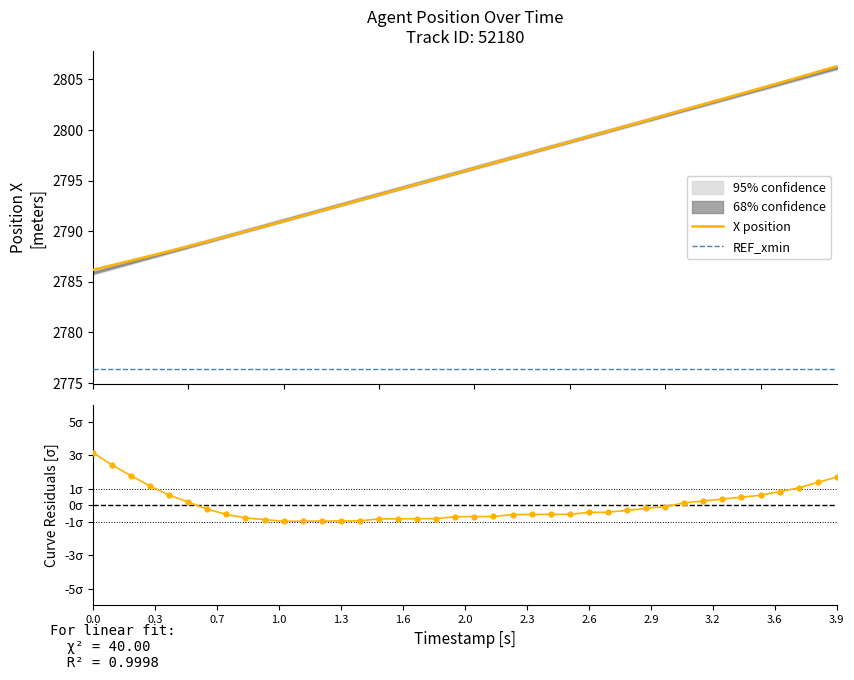

What is the minimum value for REF_xmin?

2776.4